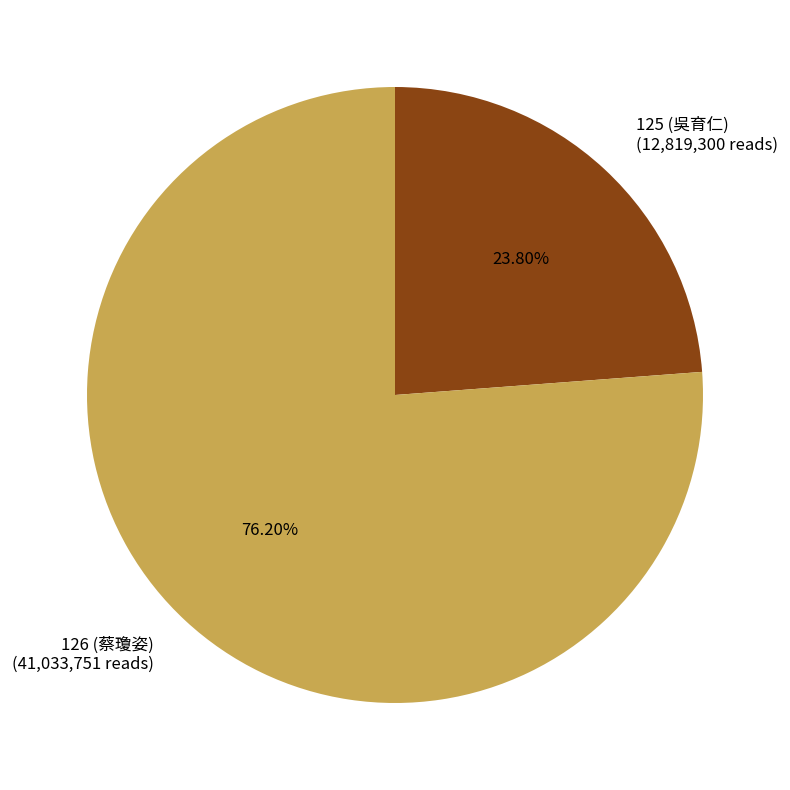

What percentage is NOT represented by 126 (蔡瓊姿)?

23.8%